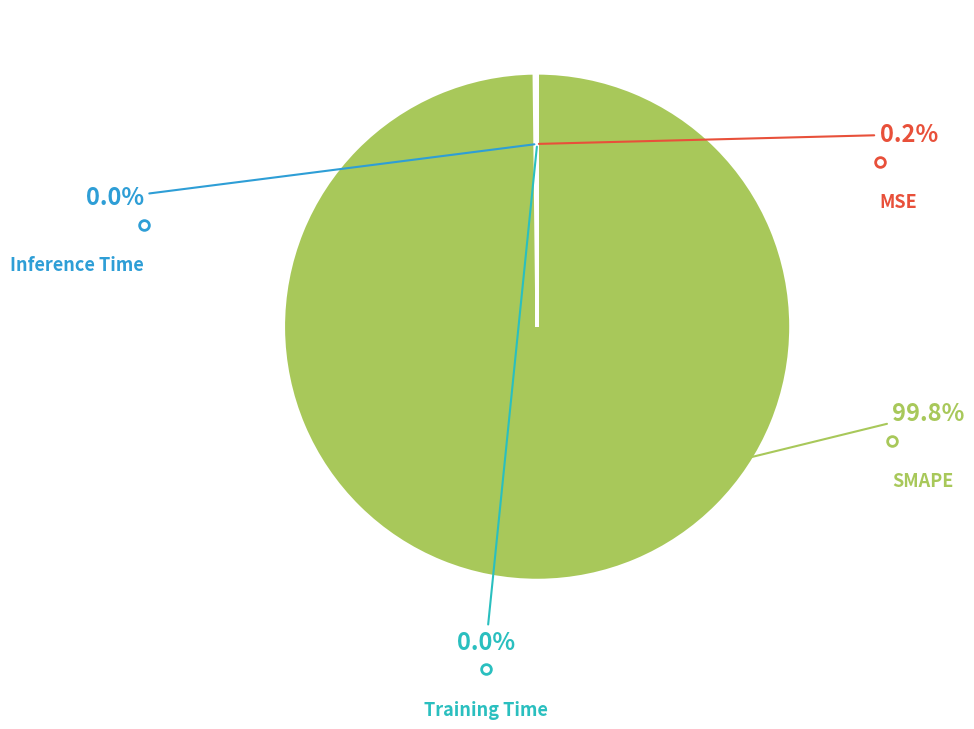

Does SMAPE account for over 50% of the chart?

Yes